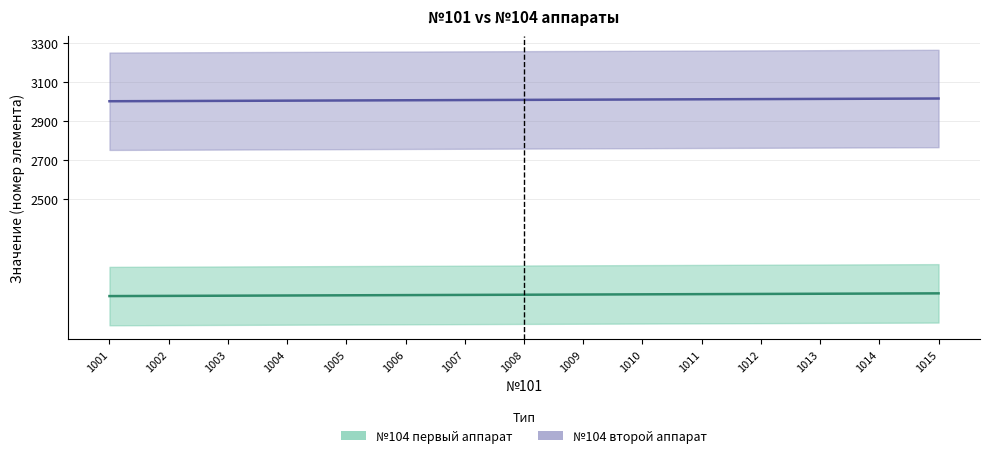

Reading left to right, list all the values displayed in this chart.

№104 первый аппарат: 2001	2002	2003	2004	2005	2006	2007	2008	2009	2010	2011	2012	2013	2014	2015
№104 второй аппарат: 3001	3002	3003	3004	3005	3006	3007	3008	3009	3010	3011	3012	3013	3014	3015